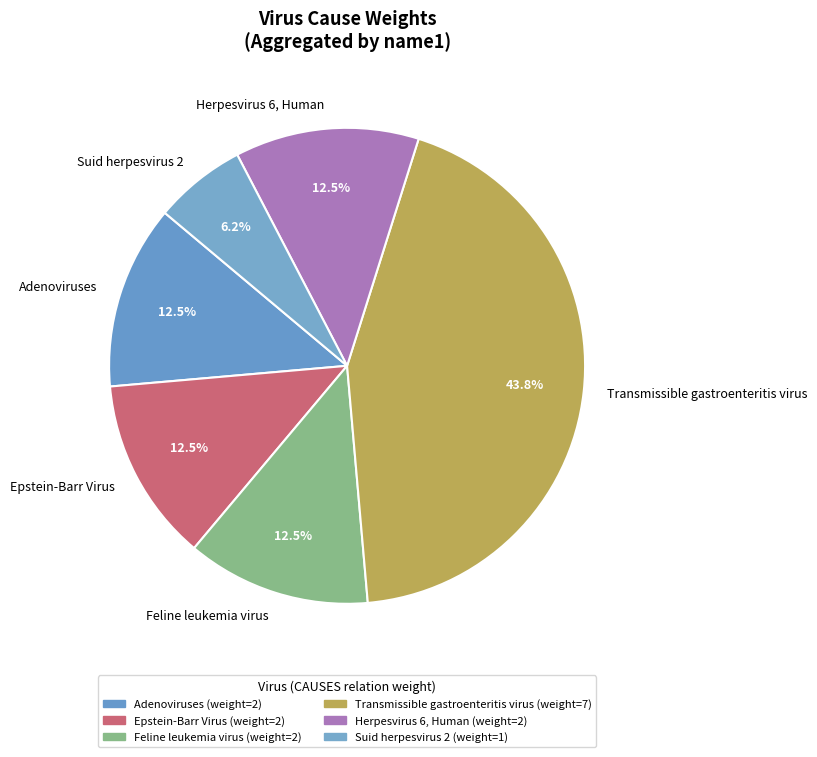

Is Suid herpesvirus 2 the majority of the pie?

No